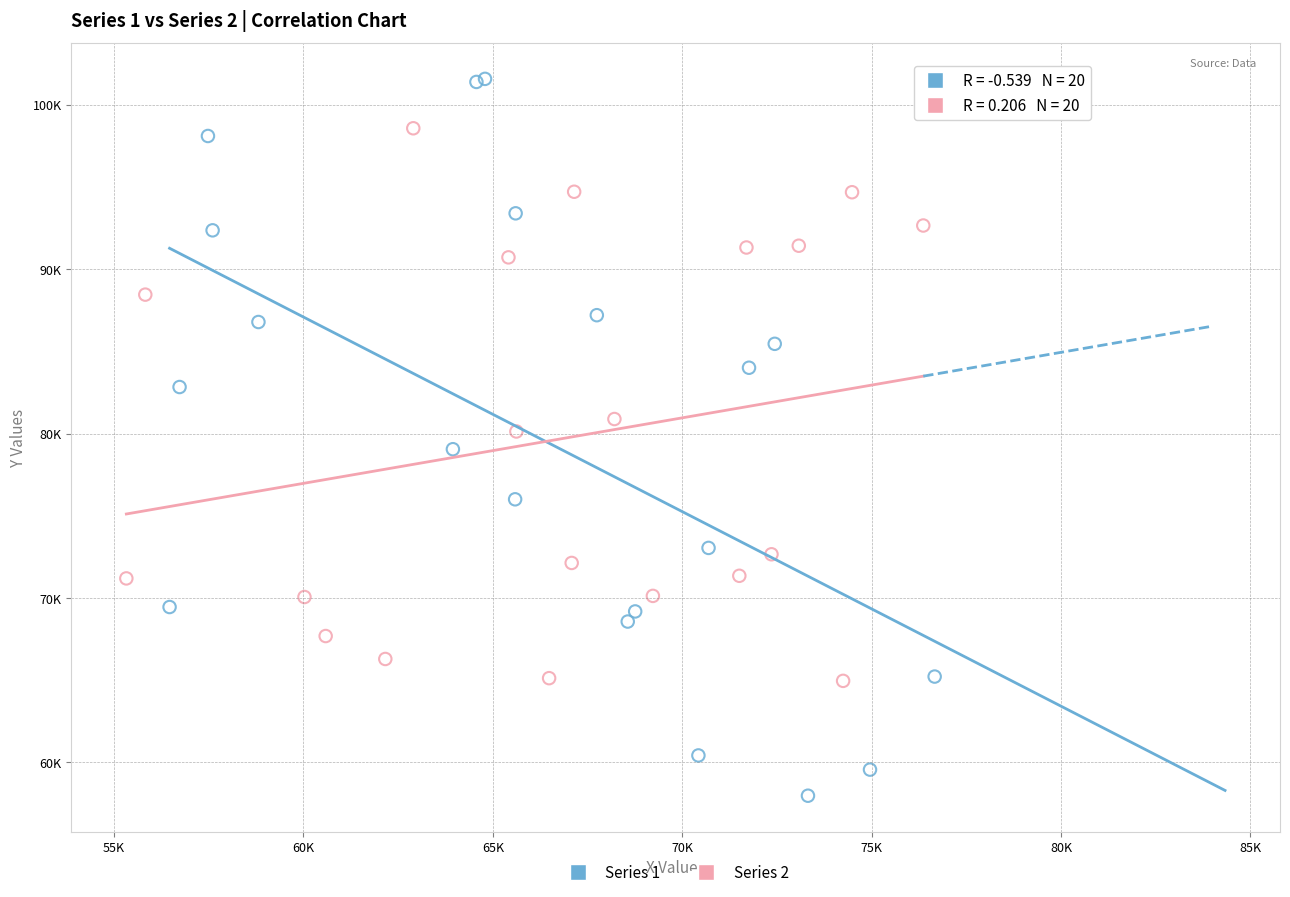

What are all the series names shown in the legend?

Series 1, Series 2